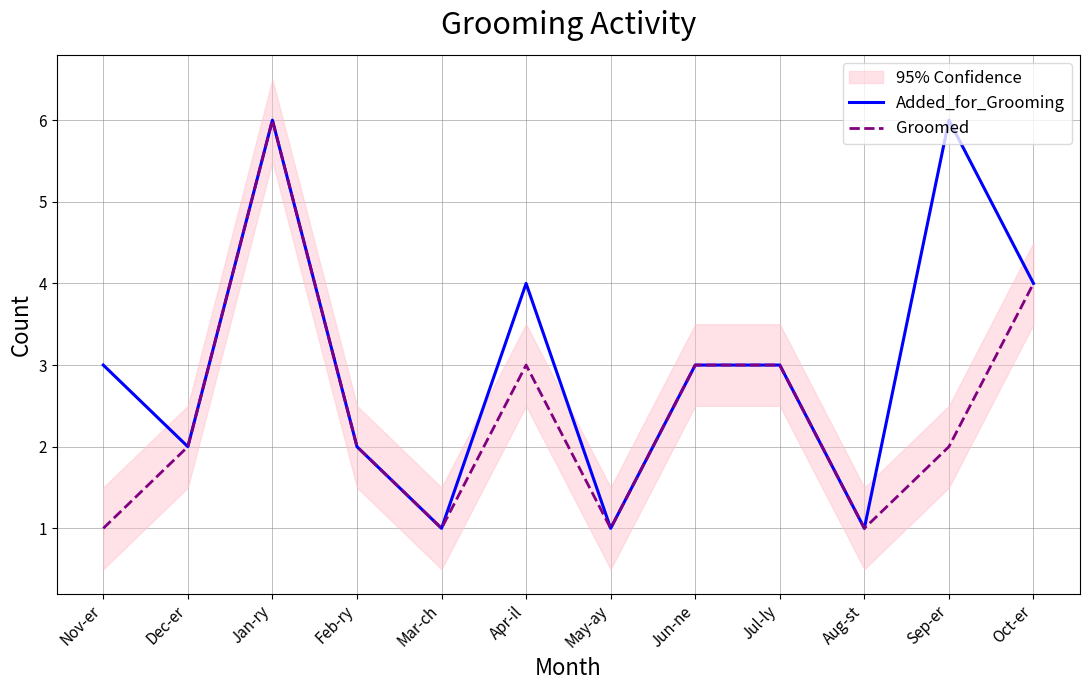

What is the label of the 7th point from the left?

May-ay